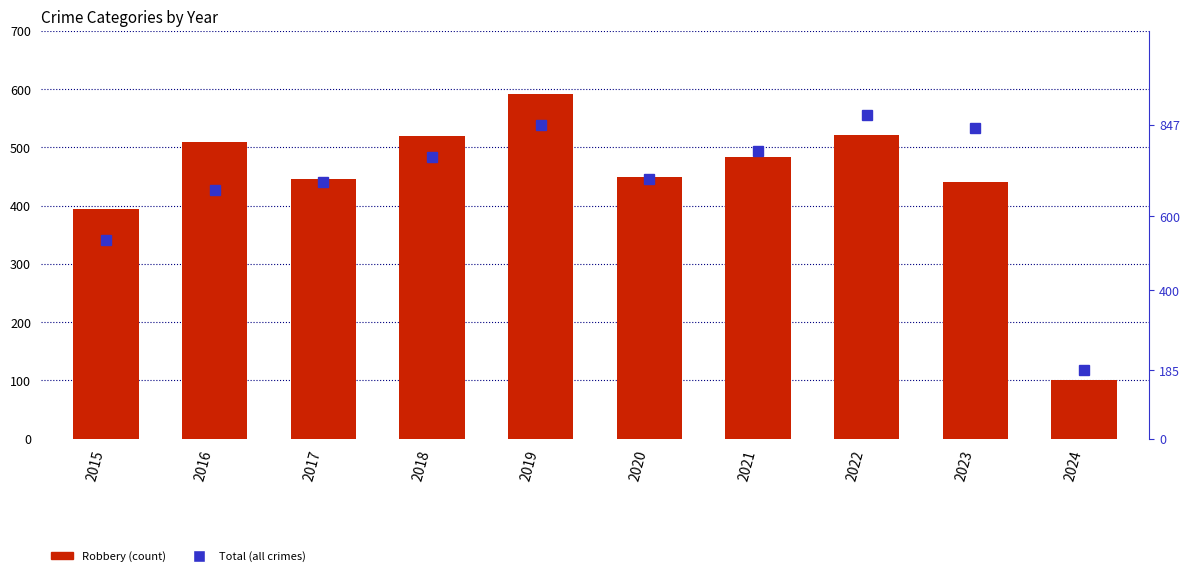

What are all the series names shown in the legend?

Robbery, Total